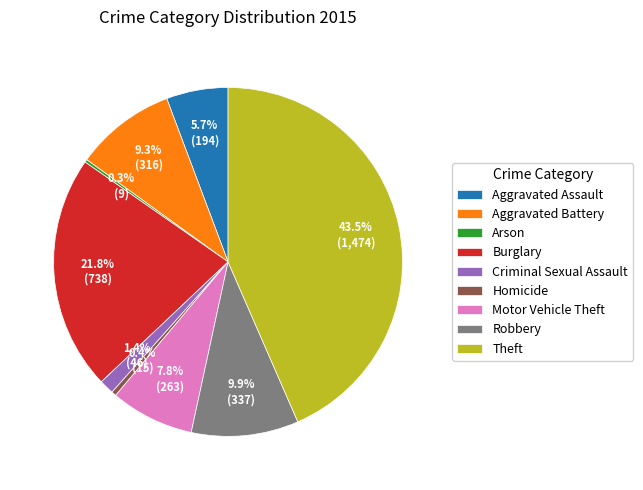

Which category has the biggest portion of the pie?

Theft